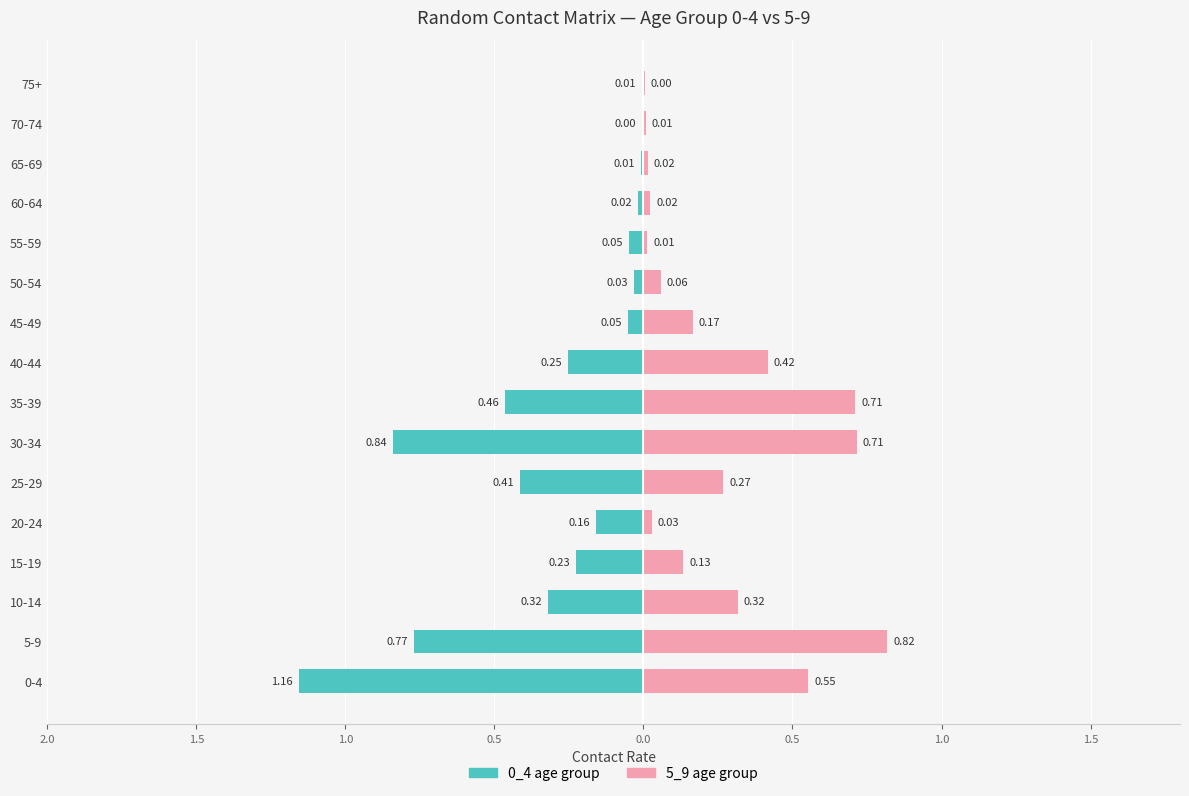

Reading right to left, what are all the values shown in this chart?

0_4 (age group): -0.0	-0.0	-0.0	-0.0	-0.0	-0.0	-0.1	-0.3	-0.5	-0.8	-0.4	-0.2	-0.2	-0.3	-0.8	-1.2
5_9 (age group): 0.0	0.0	0.0	0.0	0.0	0.1	0.2	0.4	0.7	0.7	0.3	0.0	0.1	0.3	0.8	0.6